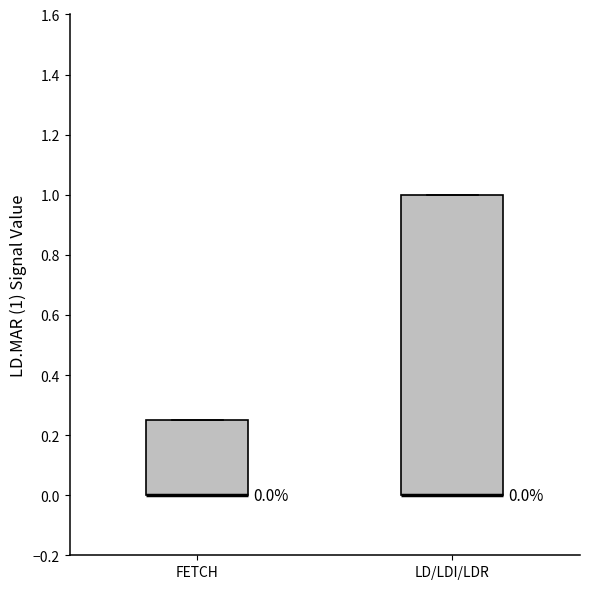

Comparing the boxes themselves (not the whiskers), which one is the tallest?

LD/LDI/LDR